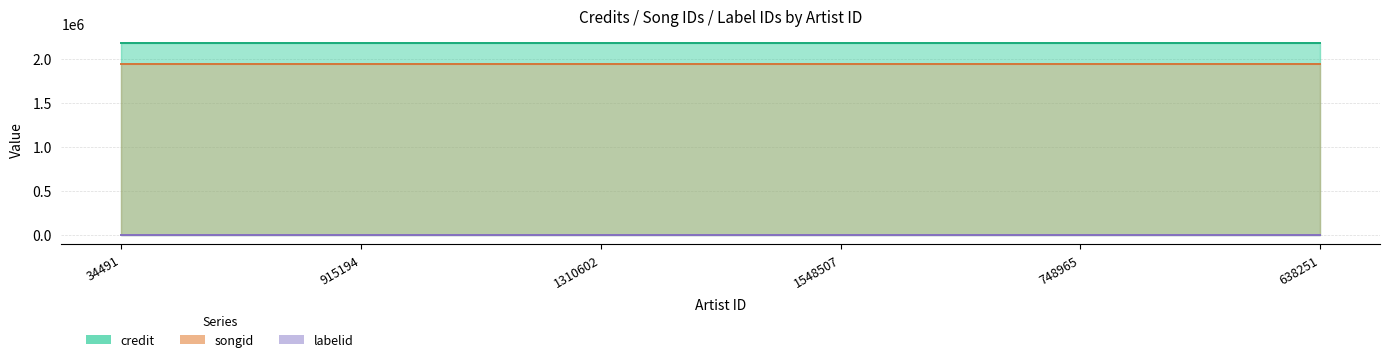

What is the label of the 3rd point from the left?

1310602